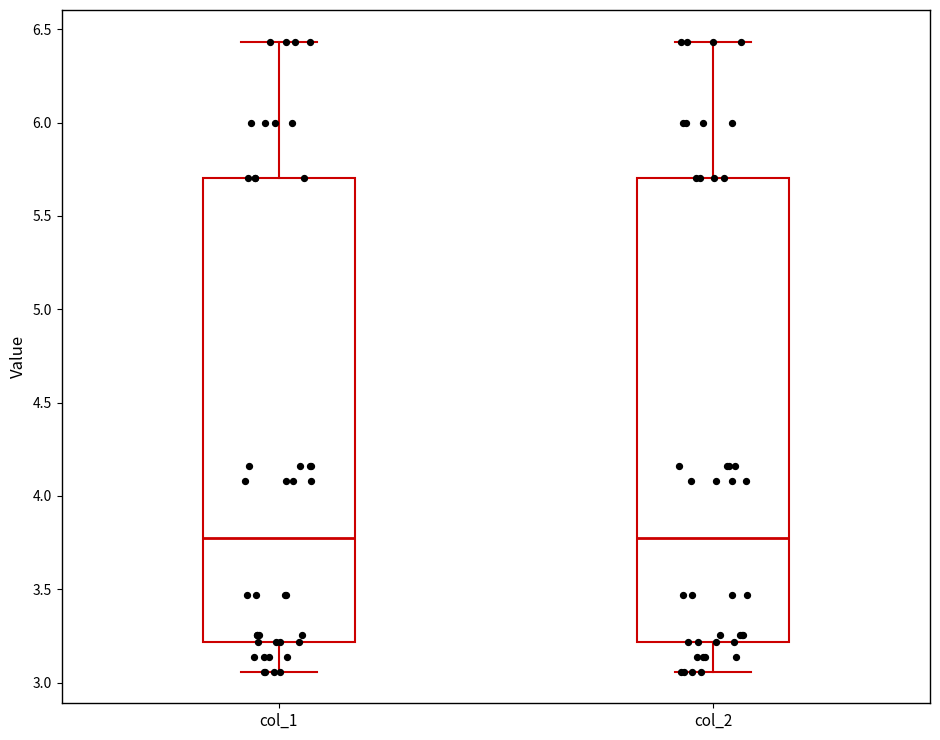

Reading left to right, read every box against the y-axis: the position of its median line, the range the box covers, and the ends of its whiskers. The values are not printed on the chart, so give them approximately, as read against the axis.

col_1: median 3.80, box 3.20 to 5.70, whiskers 3.05 to 6.45
col_2: median 3.80, box 3.20 to 5.70, whiskers 3.05 to 6.45